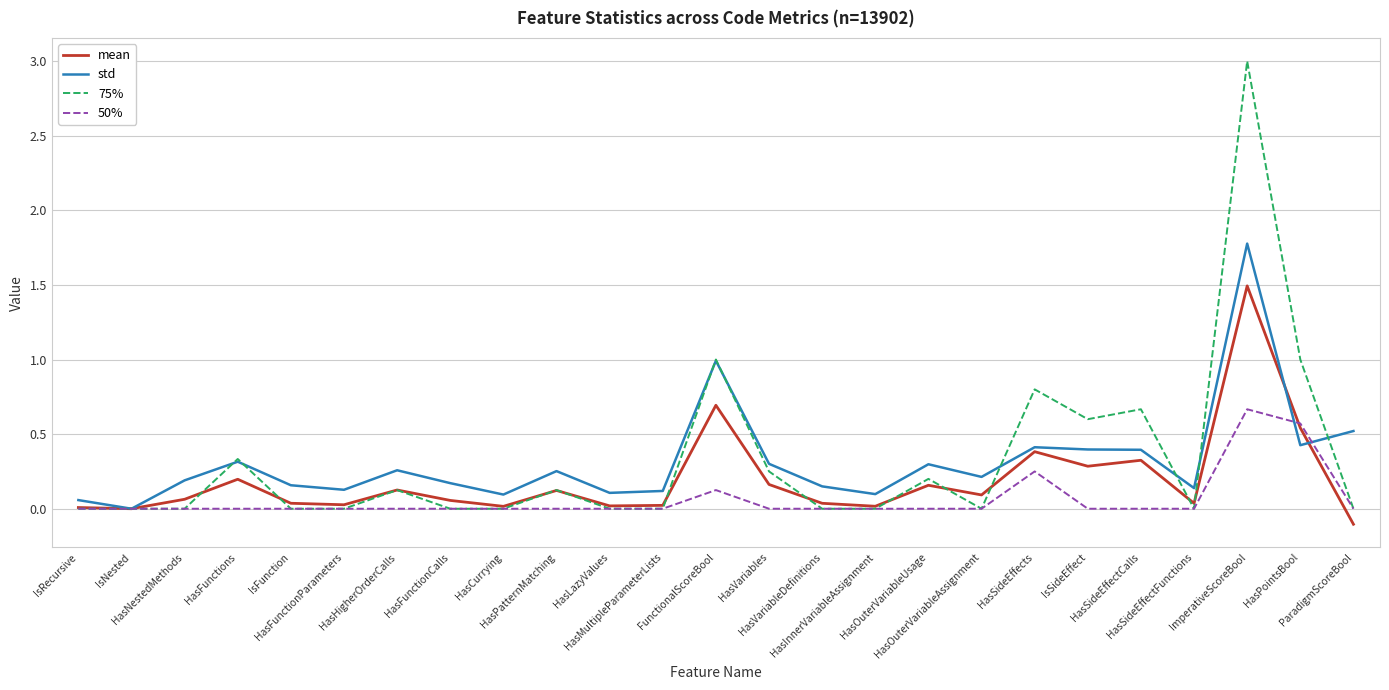

Which series has the widest spread of values?

75%